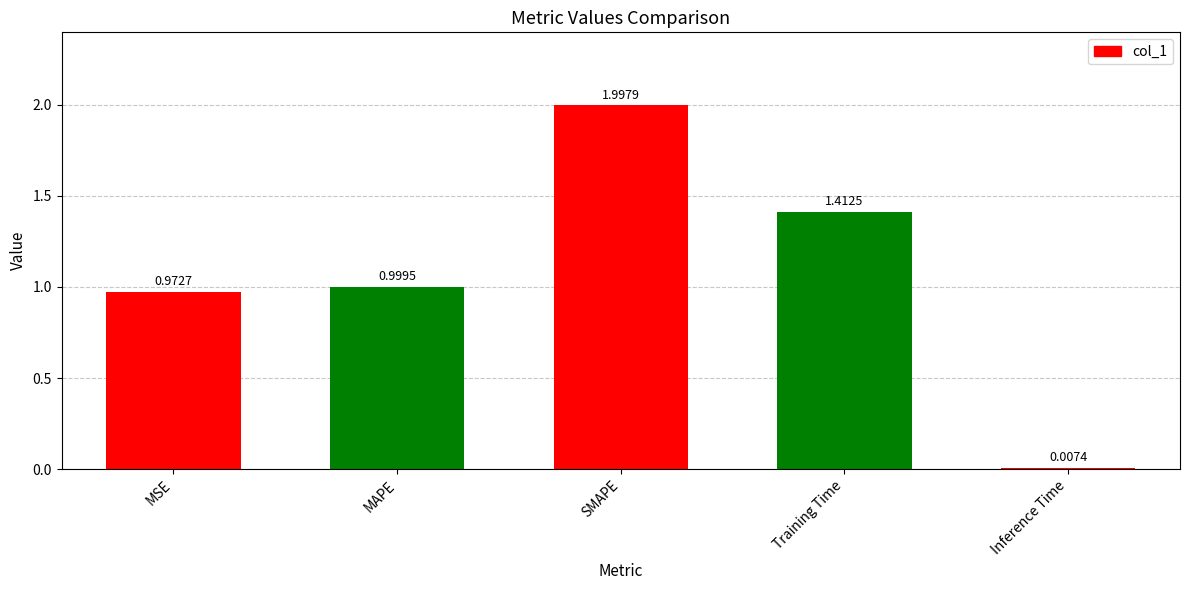

List the labels in order of value, largest first.

SMAPE, Training Time, MAPE, MSE, Inference Time